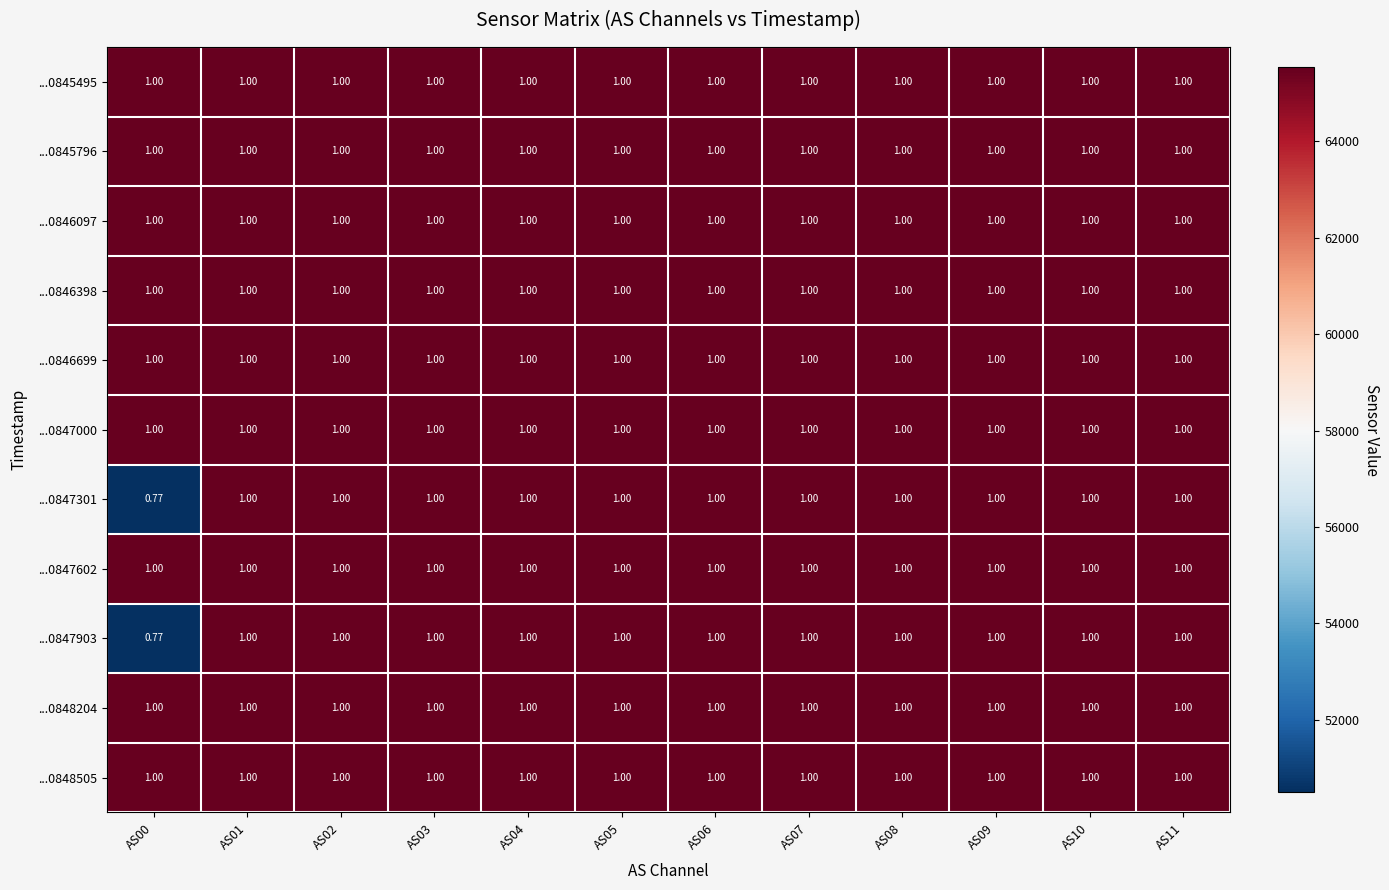

How many series are shown in this chart?

11